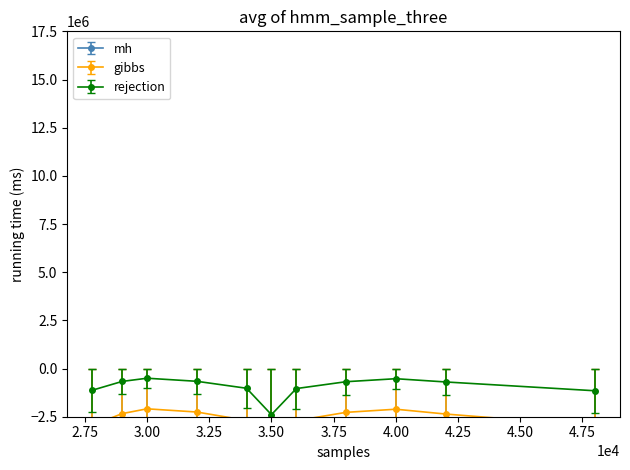

What is the minimum value for rejection?

-2392631.0